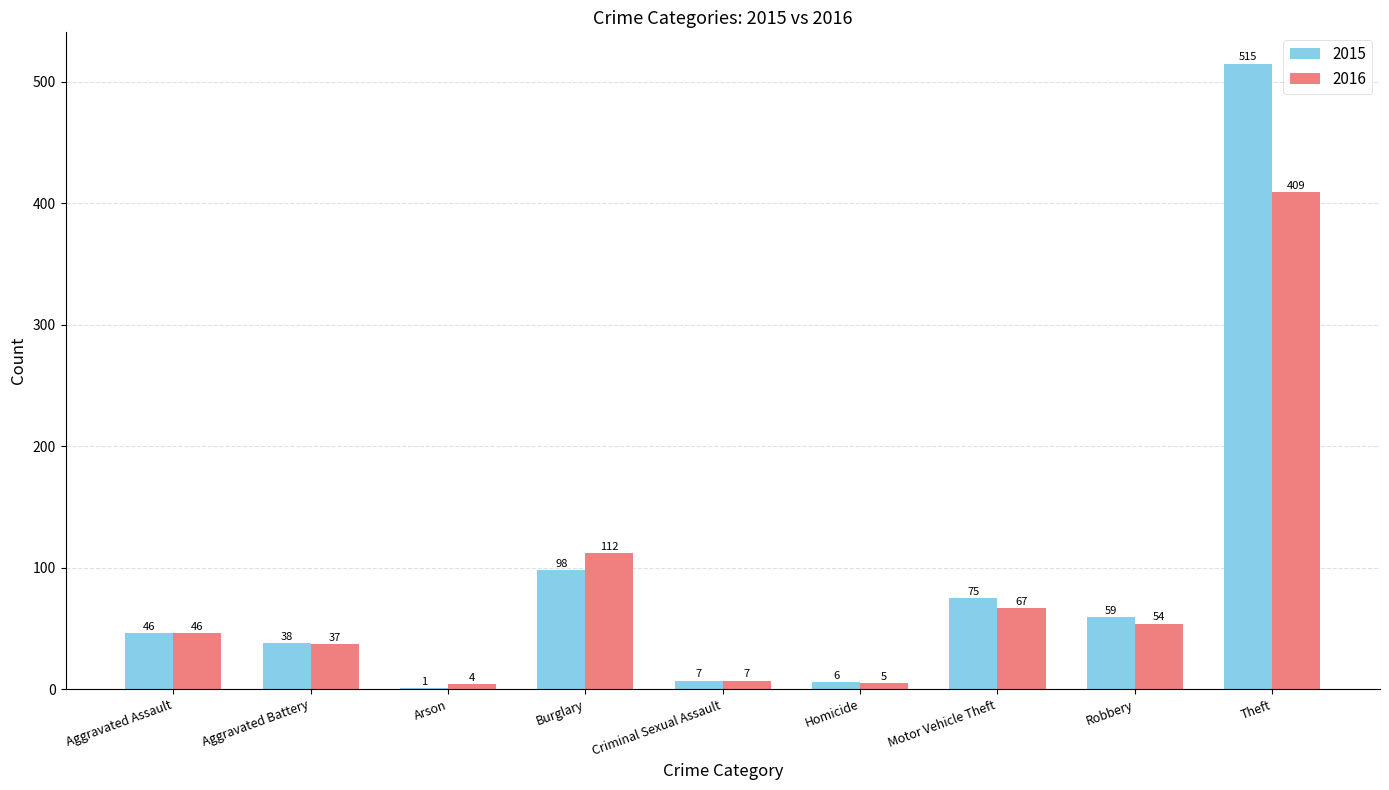

Reading left to right, list all the values displayed in this chart.

2015: Aggravated Assault=46	Aggravated Battery=38	Arson=1	Burglary=98	Criminal Sexual Assault=7	Homicide=6	Motor Vehicle Theft=75	Robbery=59	Theft=515
2016: Aggravated Assault=46	Aggravated Battery=37	Arson=4	Burglary=112	Criminal Sexual Assault=7	Homicide=5	Motor Vehicle Theft=67	Robbery=54	Theft=409